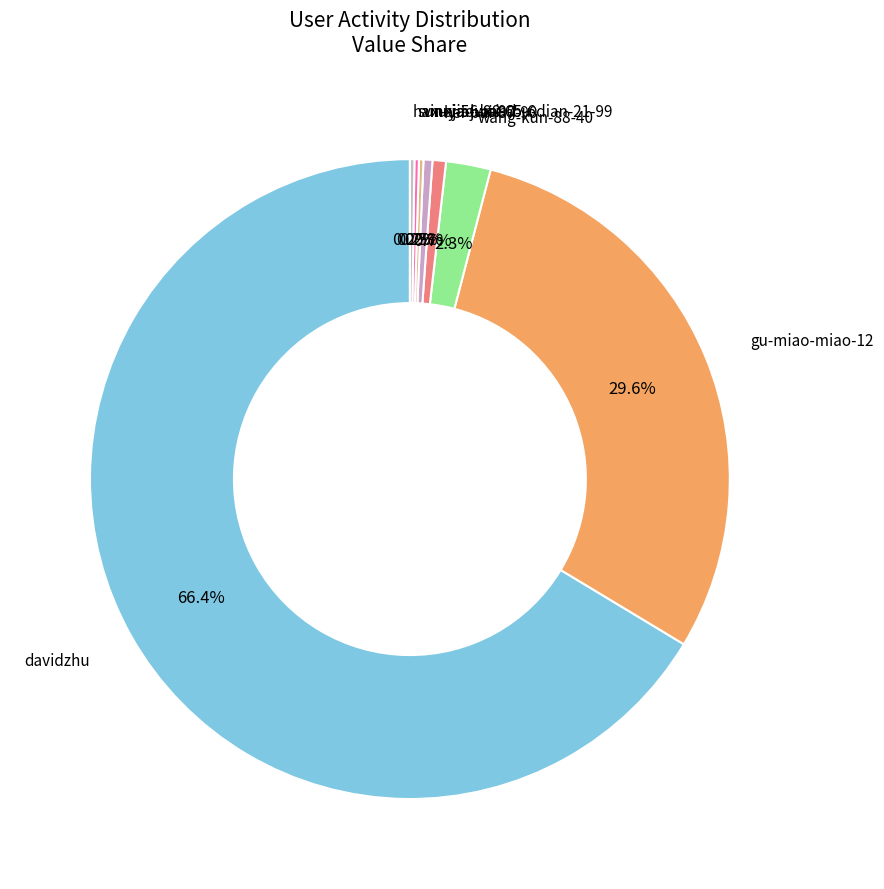

To the nearest percent, what is the average slice percentage?

12%